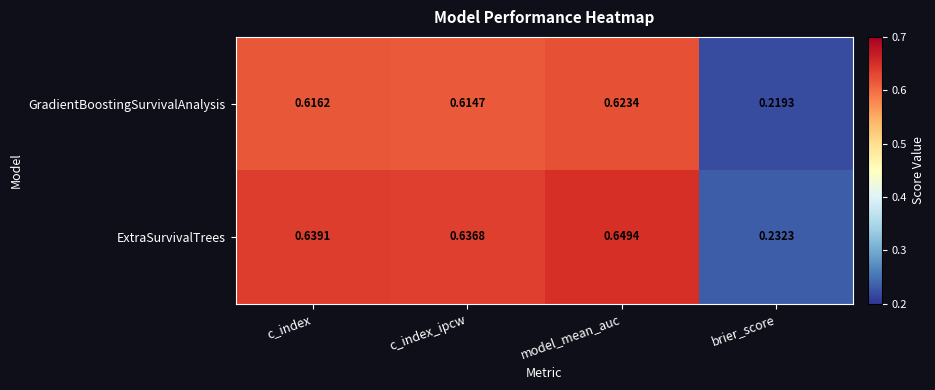

Which series has the largest total across all categories?

ExtraSurvivalTrees